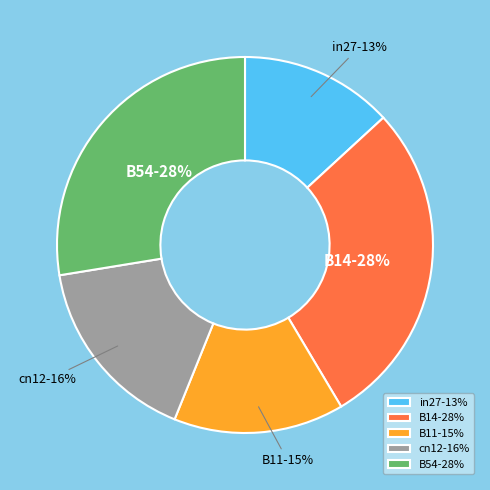

What percentage is the cn12 slice, to the nearest percent?

16%